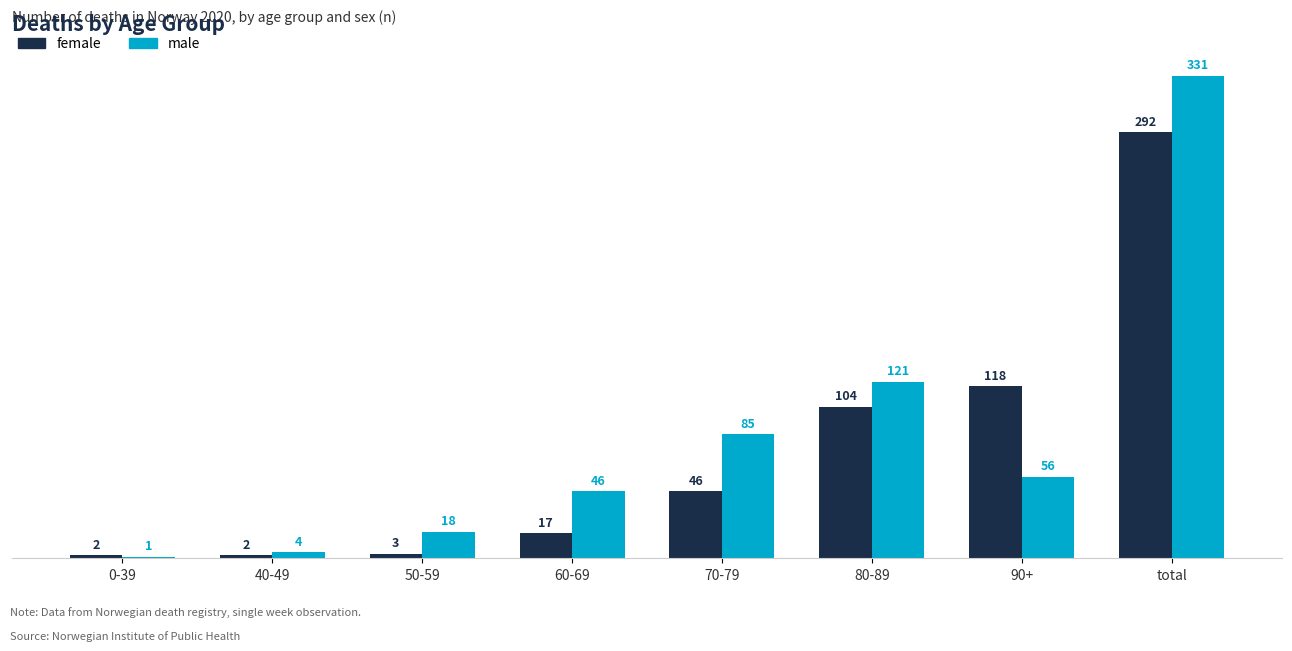

The value of male at 50-59 is 18. True or false?

True